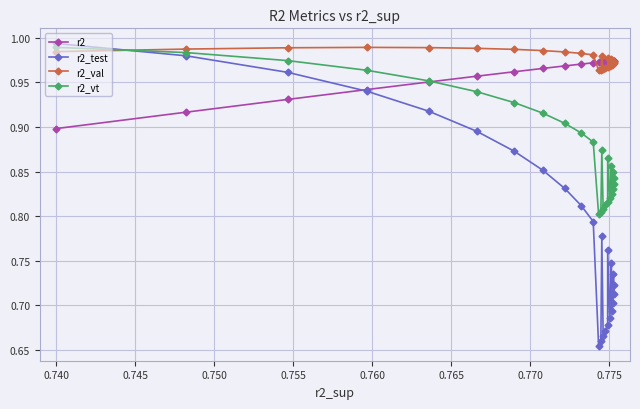

Which series has the largest total across all categories?

r2_val